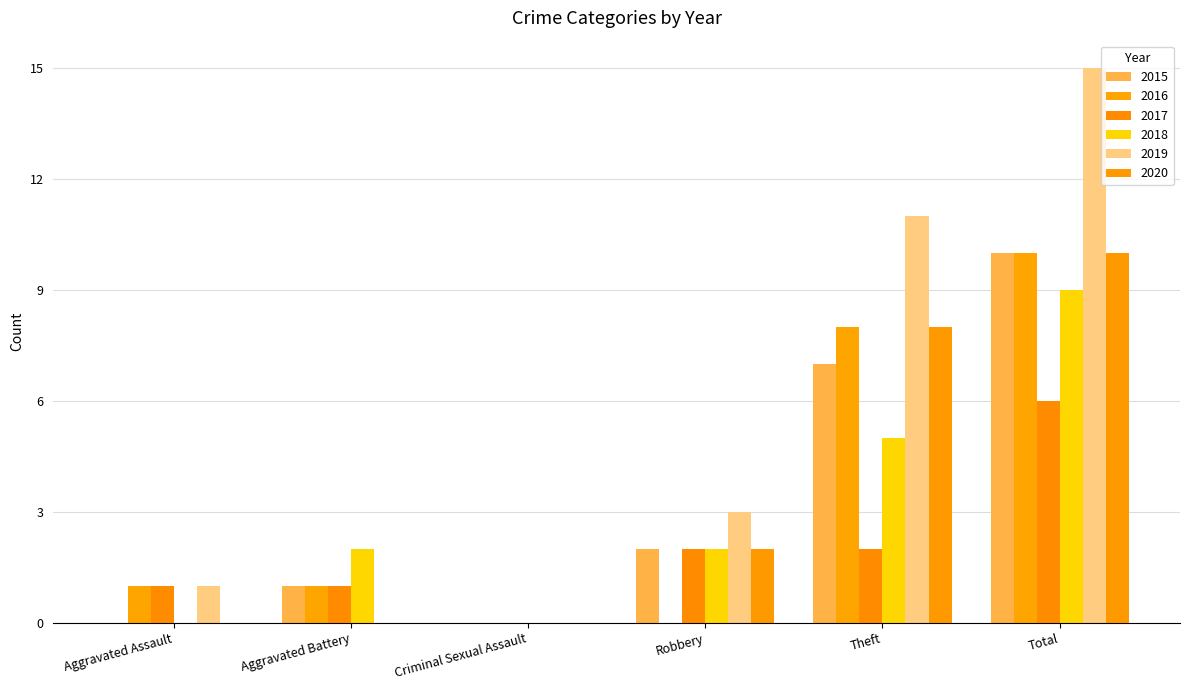

Reading left to right, what are all the values shown in this chart?

2015: 0	1	0	2	7	10
2016: 1	1	0	0	8	10
2017: 1	1	0	2	2	6
2018: 0	2	0	2	5	9
2019: 1	0	0	3	11	15
2020: 0	0	0	2	8	10